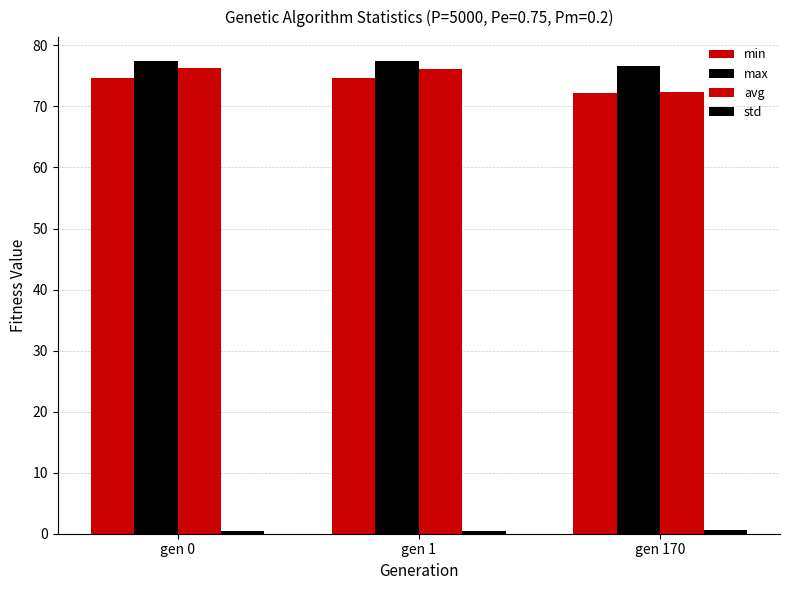

Between gen 170 and gen 1, which is larger?

gen 1